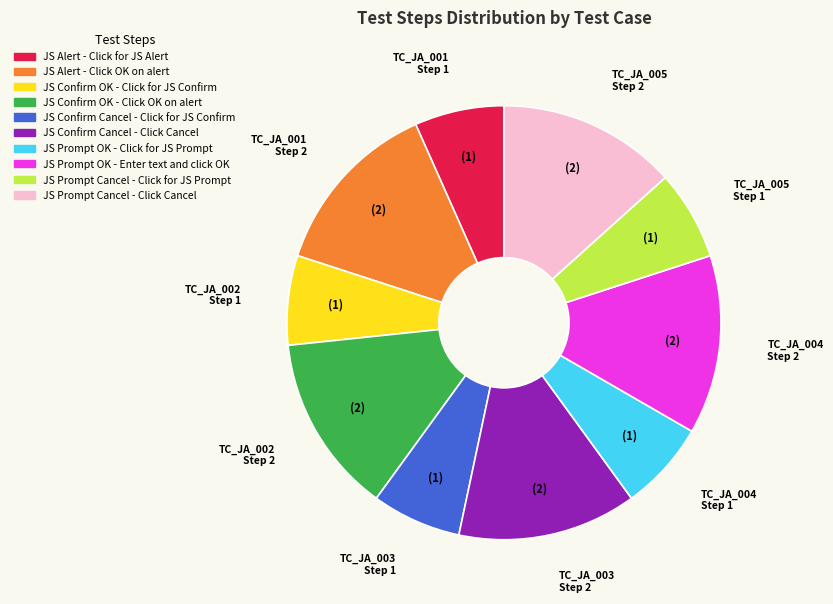

Combined, do JS Alert - Click OK on alert and JS Alert - Click for JS Alert account for over 50%?

No